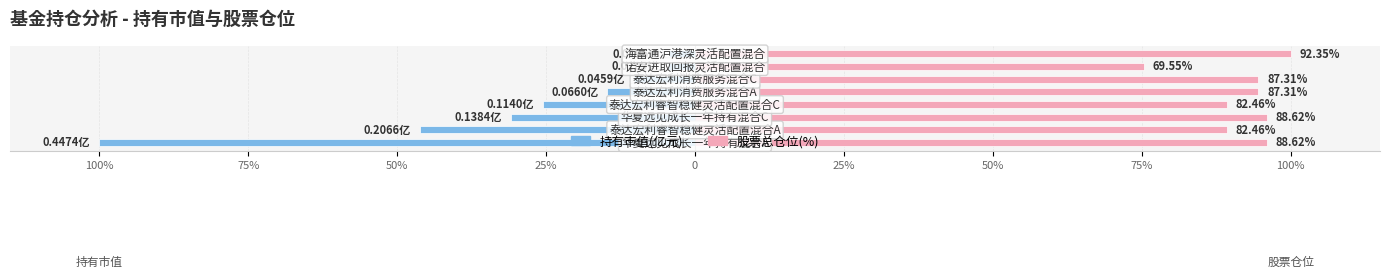

What is the total value across all series at 75%?

43.1